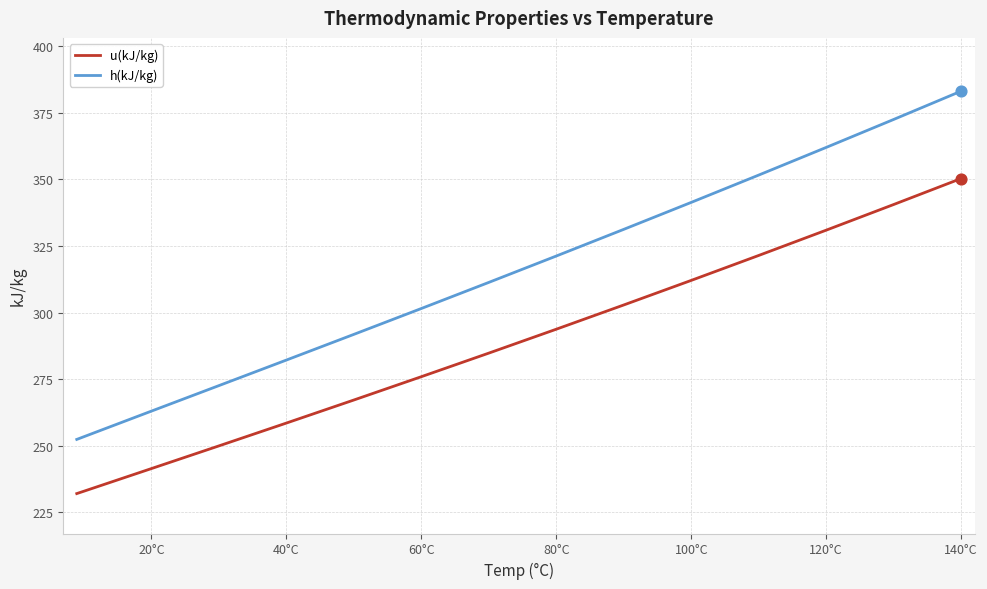

Which series has the largest total across all categories?

h(kJ/kg)